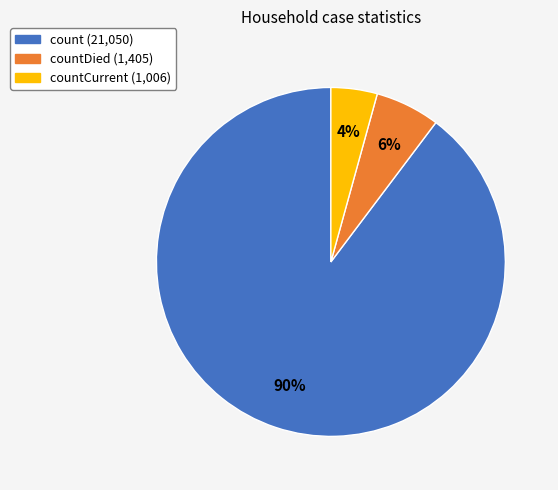

To the nearest percent, what percentage of the pie is countDied (1,405)?

6%